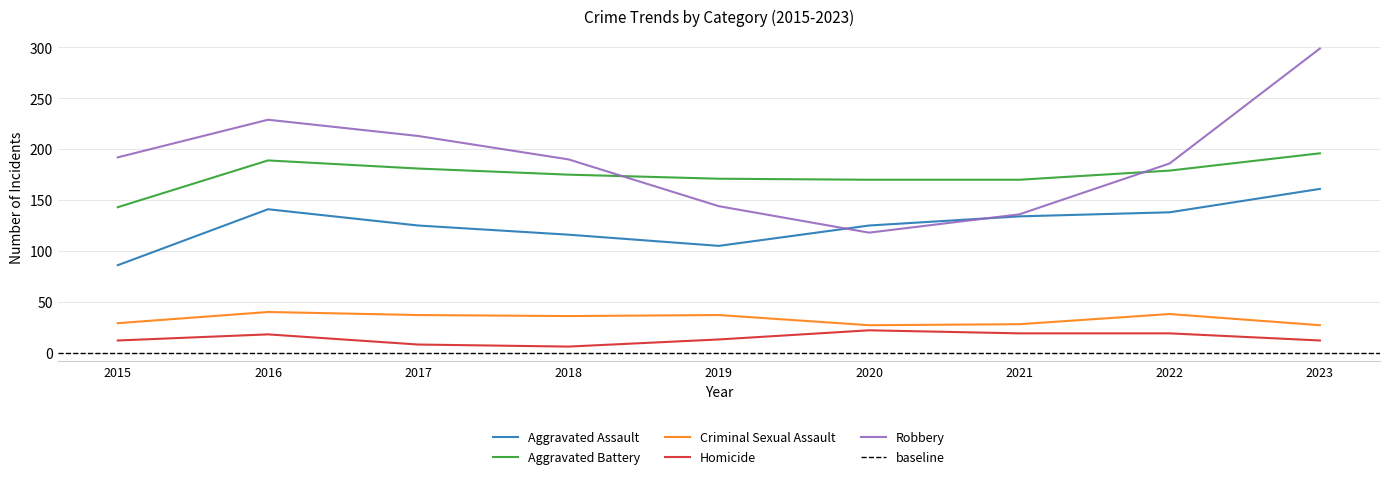

Where does the Homicide series first go above 13?

2016